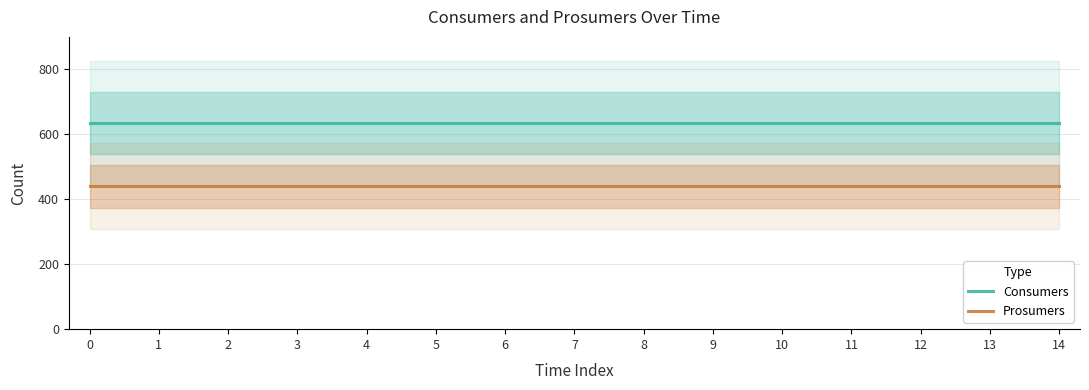

What is the average value of the Consumers series?

635